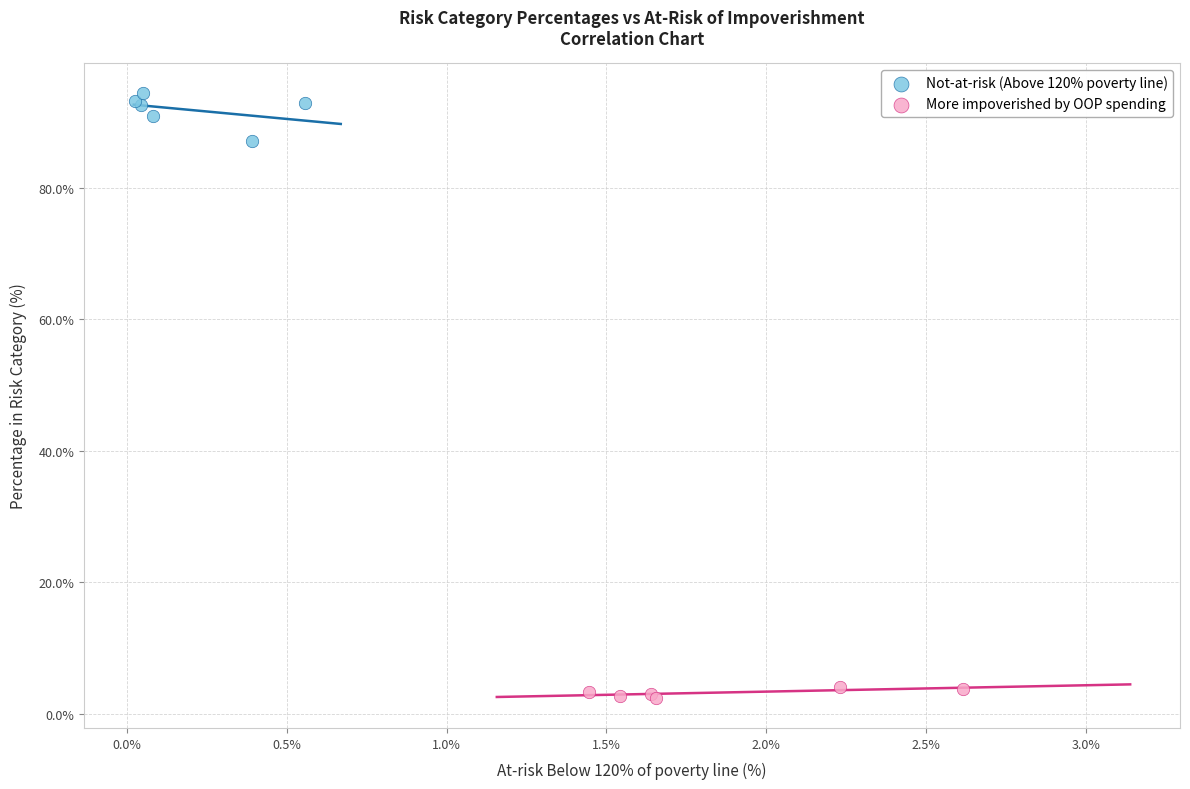

Which series contains the highest Y value?

Not-at-risk (Above 120% poverty line)